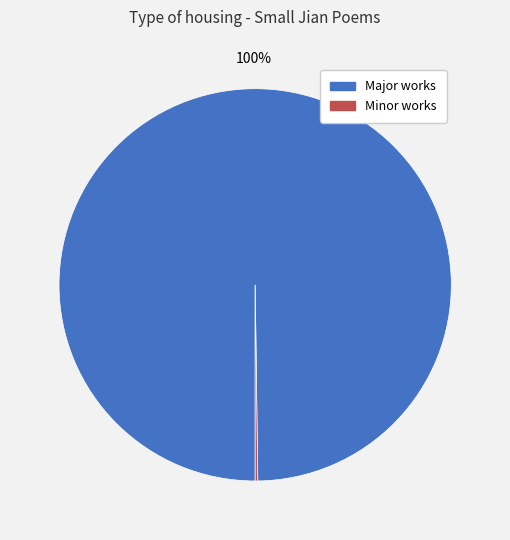

To the nearest percent, what is the average slice percentage?

50%